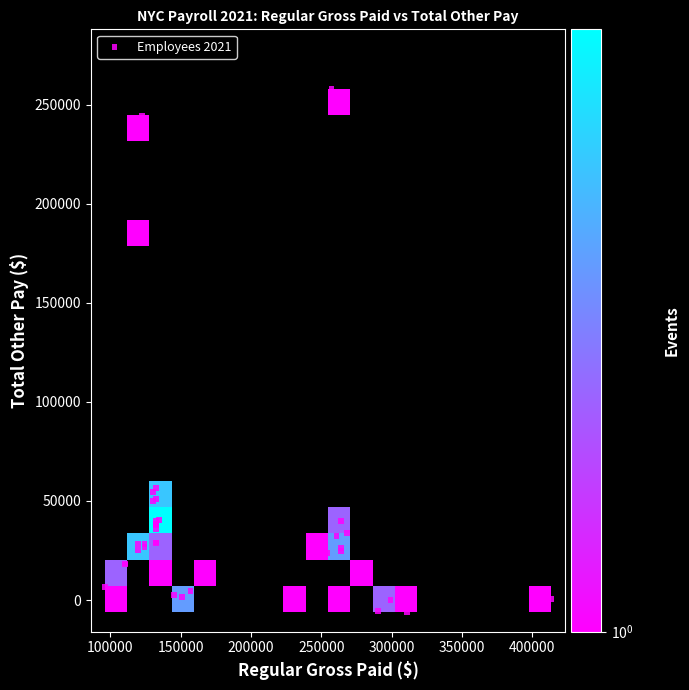

What Y value in the scatter plot is closest to 126012?

180066.8